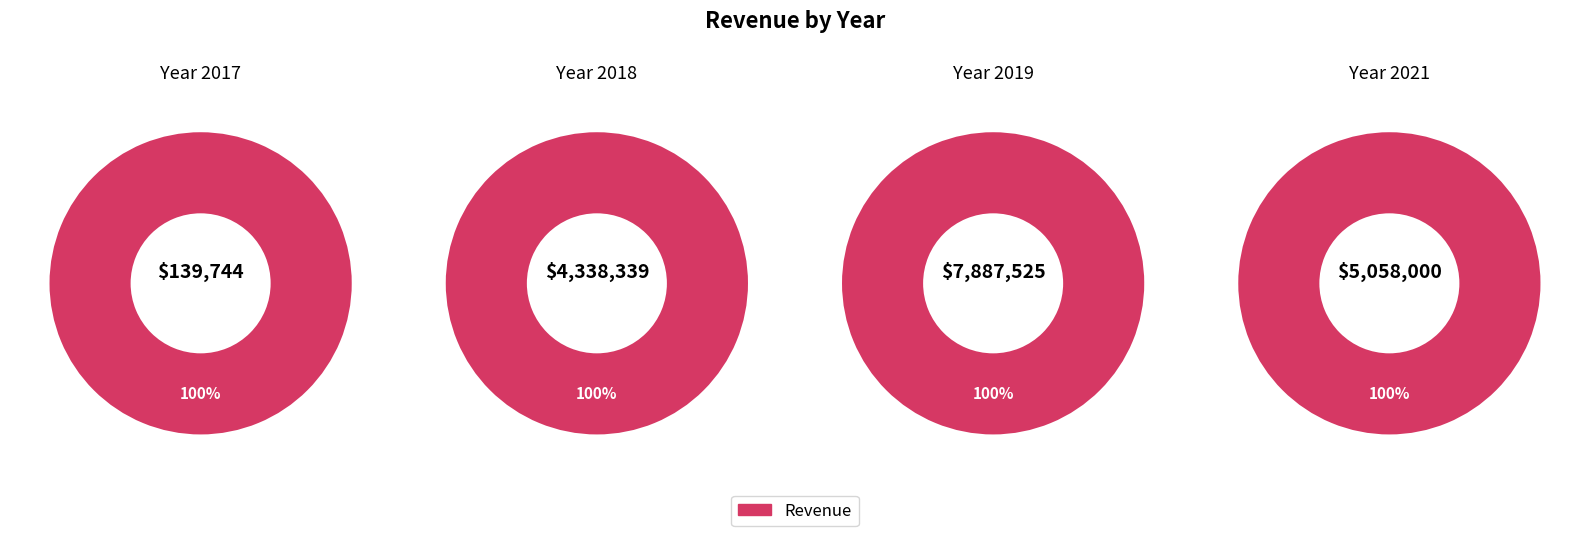

Rank the categories by value from lowest to highest.

2017, 2018, 2021, 2019